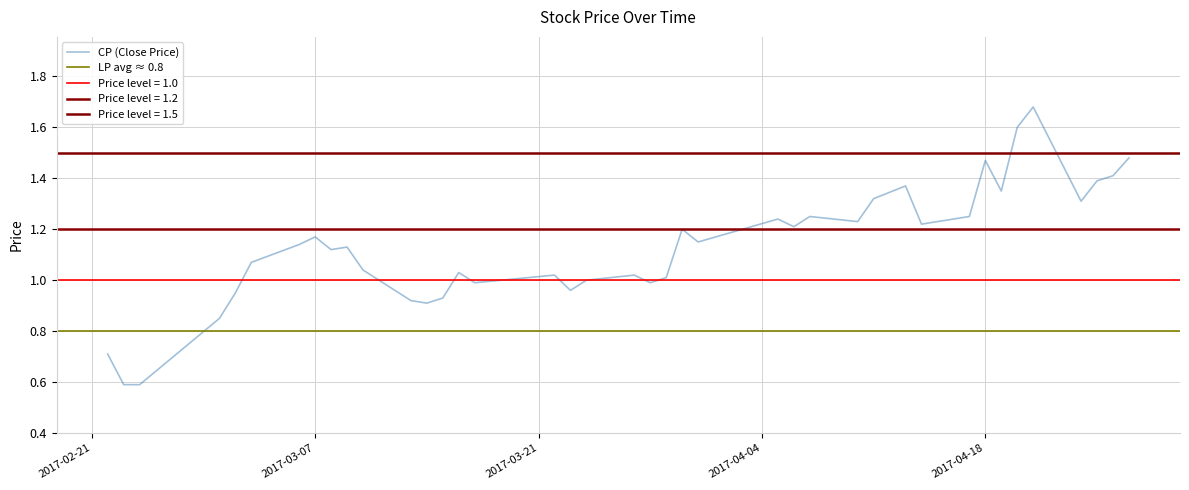

True or false: HP and LP cross at least once.

False